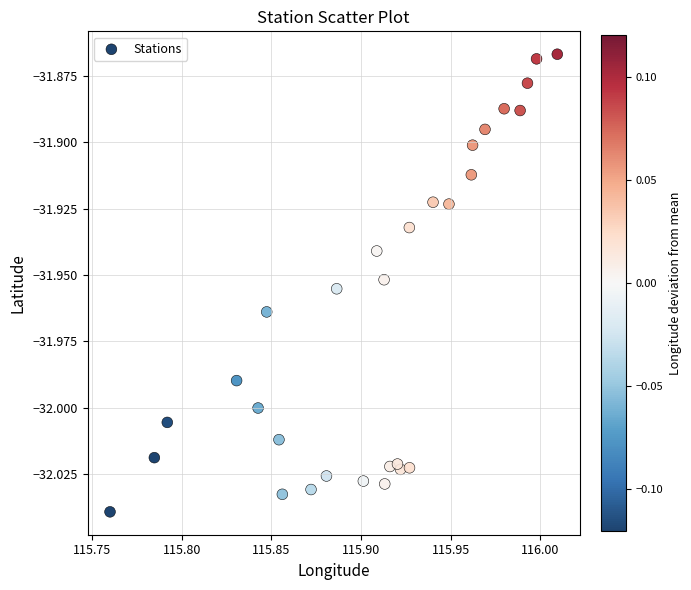

How many points are shown in the scatter plot?

30